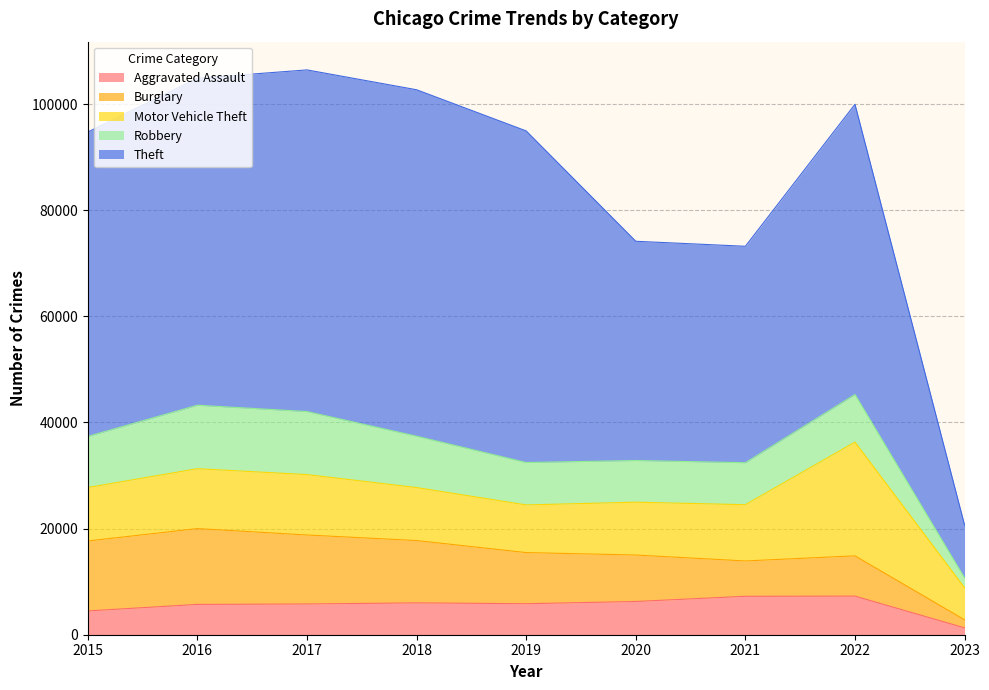

How many data points in Theft are less than 57350?

4